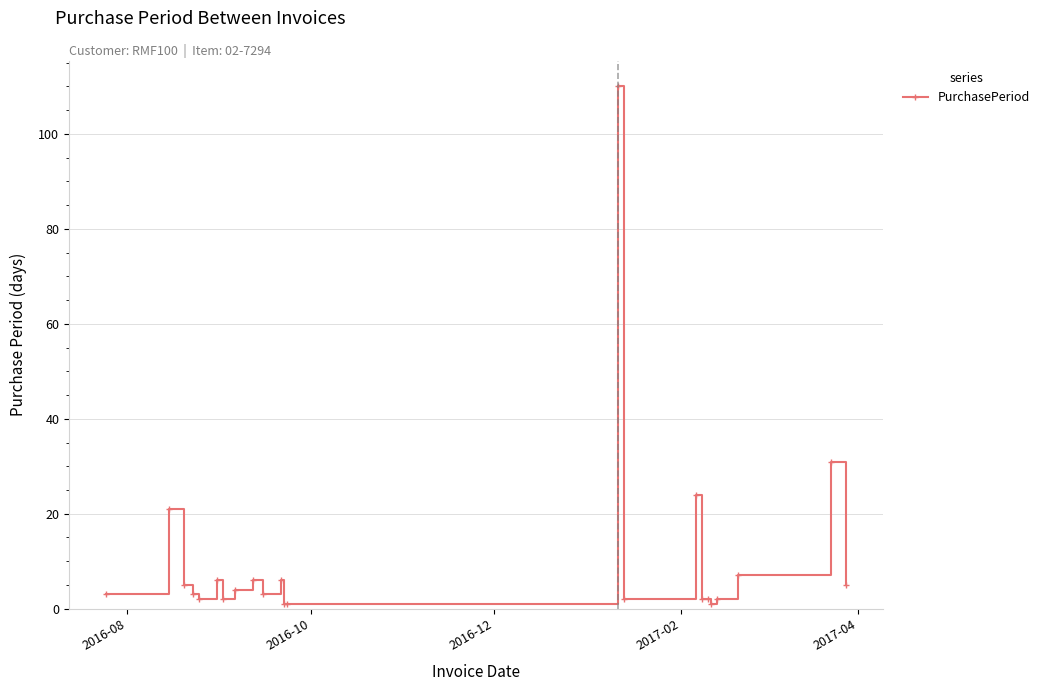

True or false: the data has more than 1 interior local peaks.

True